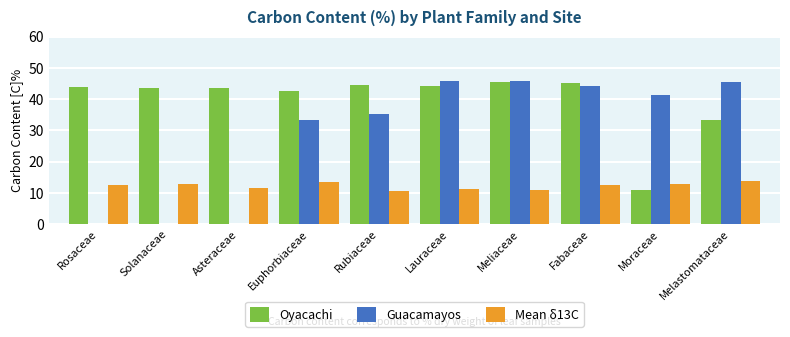

True or false: Guacamayos has a value of 0.0 at Rosaceae.

True